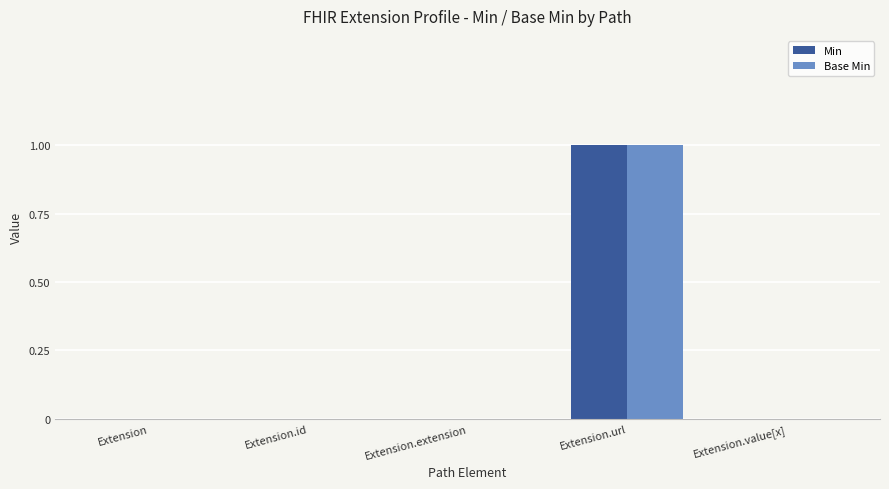

Is it true that Base Min equals 1 at Extension.url?

True